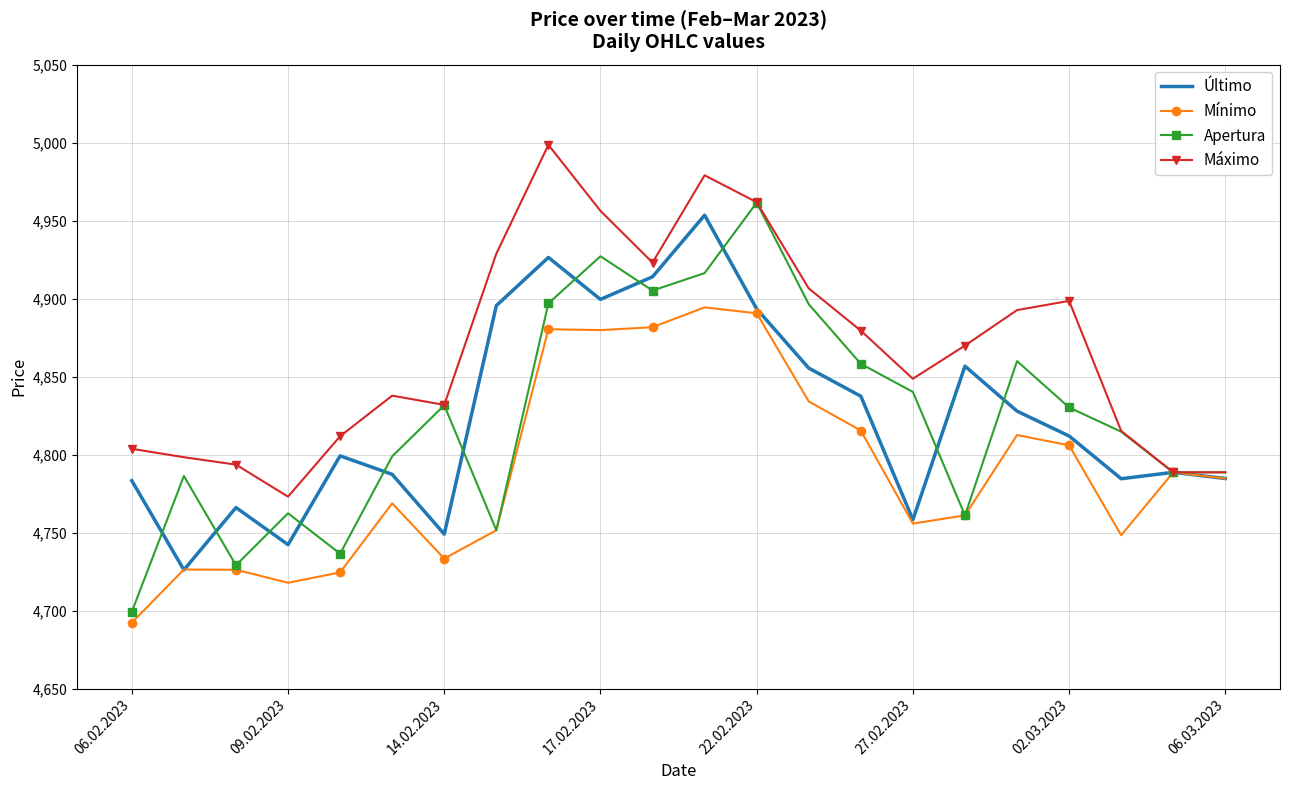

Which series has the widest spread of values?

Apertura